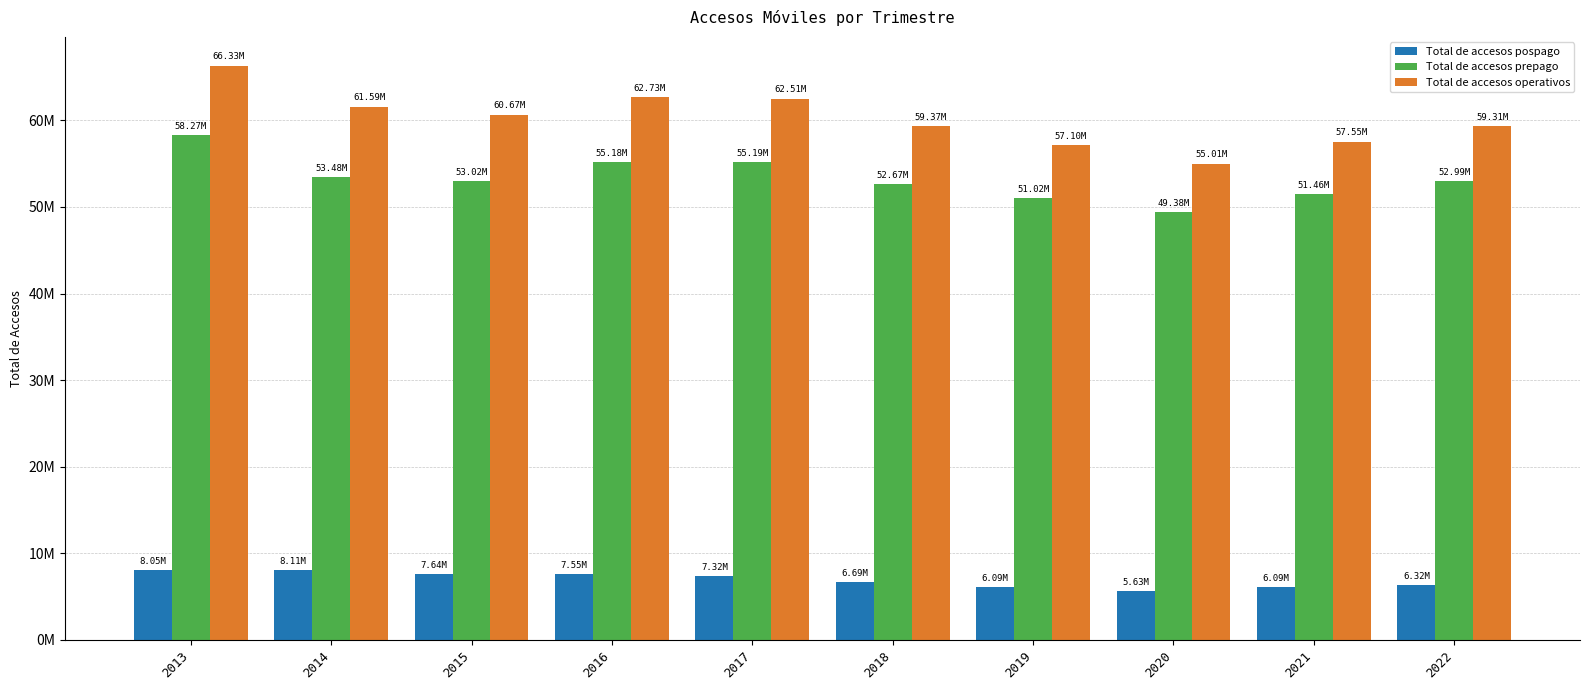

At which label does Total de accesos pospago first exceed 7324703?

2013